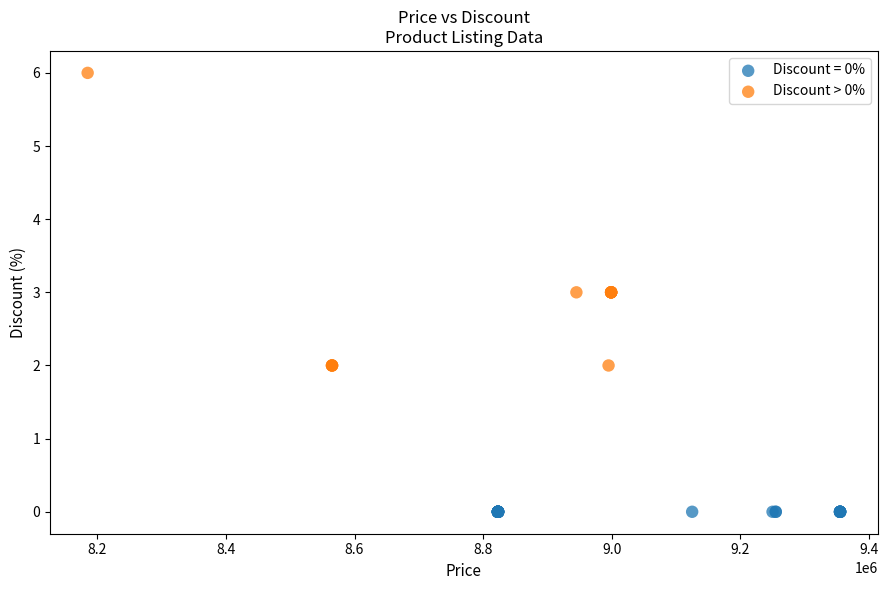

Which series reaches the minimum Y coordinate?

Discount = 0%